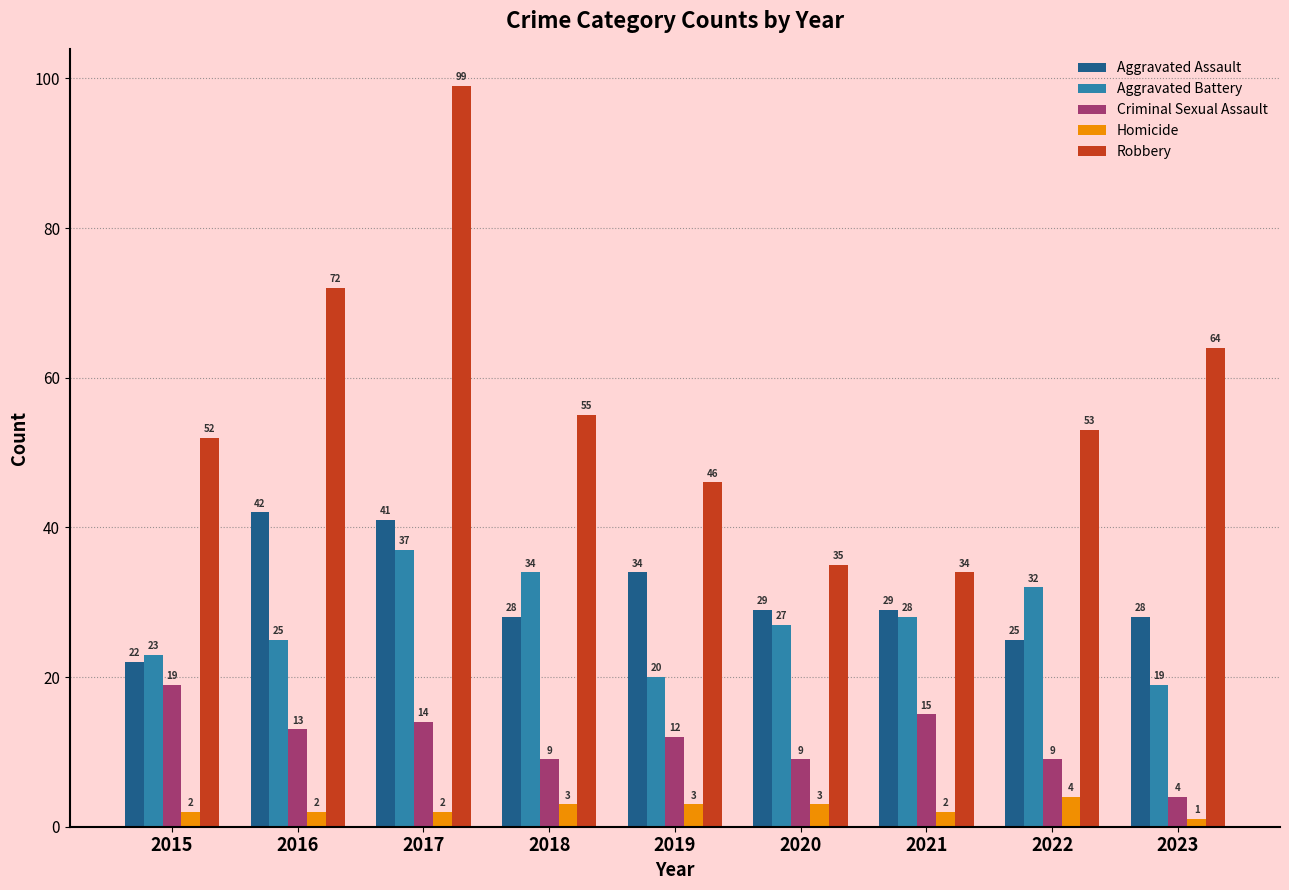

The Robbery series shows 17 at 2015. True or false?

False